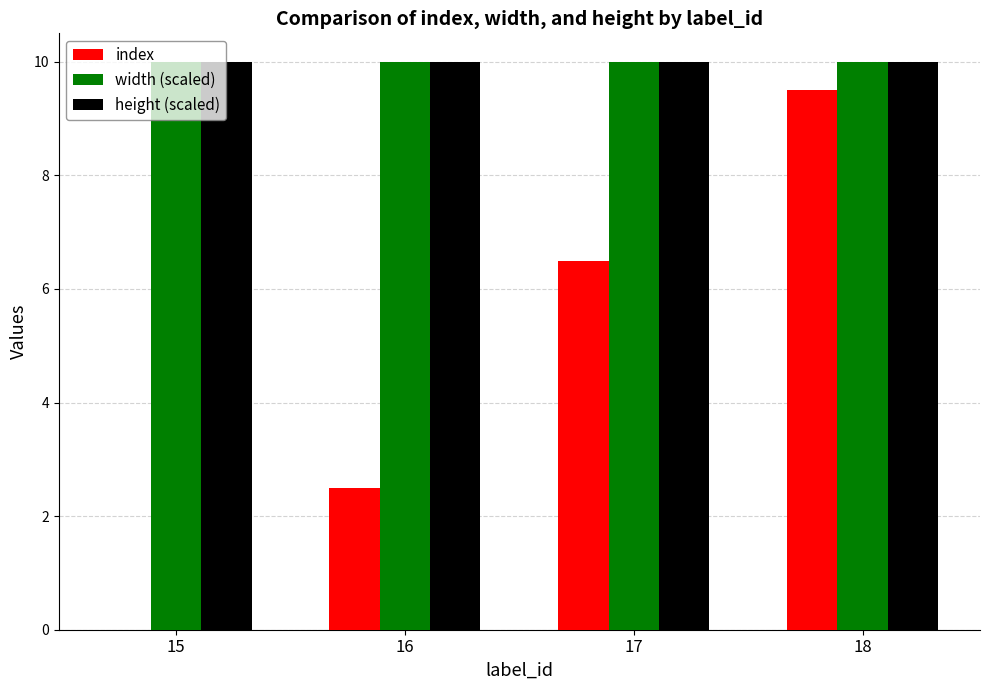

What is the total value across all series at 15?

20.0